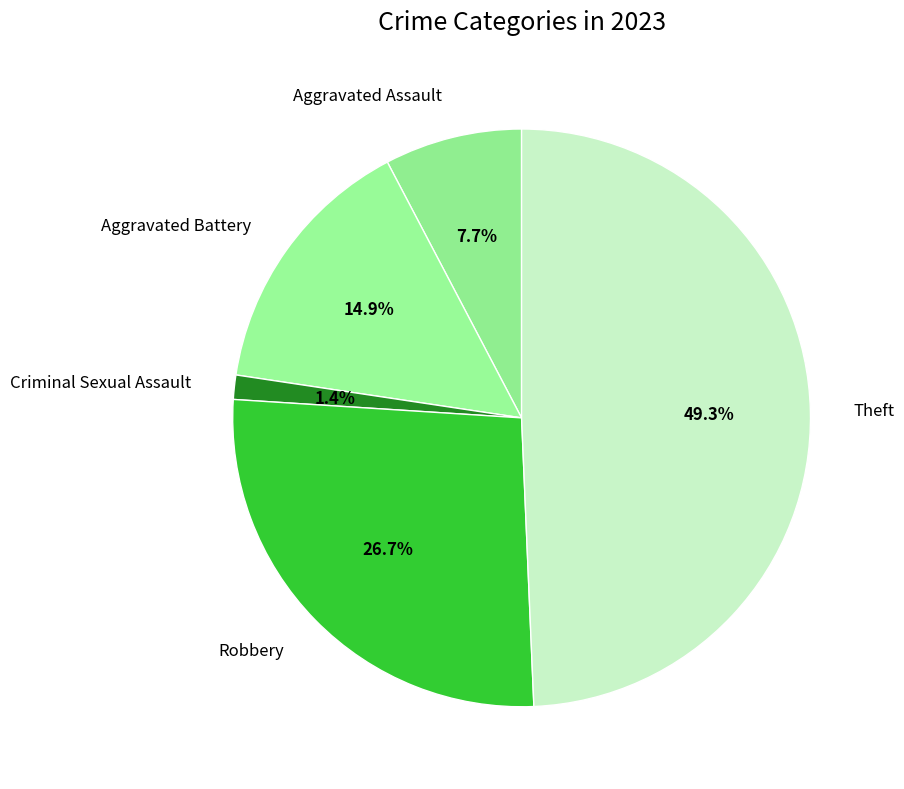

Is there a majority slice in this chart?

No